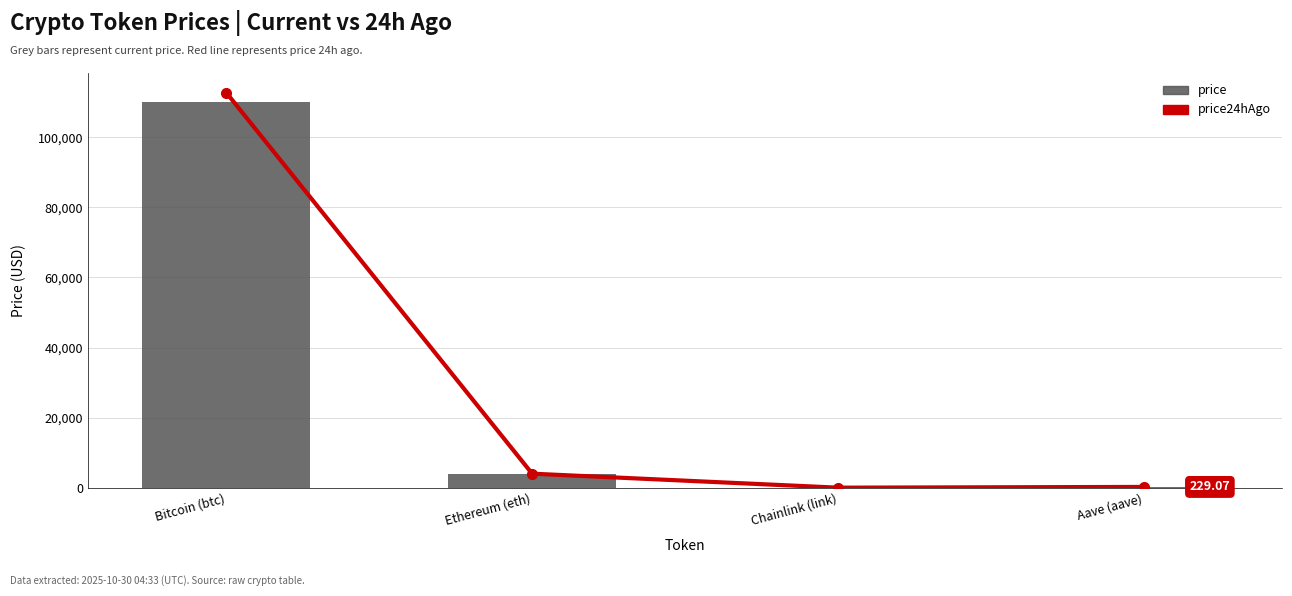

Which category has the highest value across all series?

Bitcoin (btc)